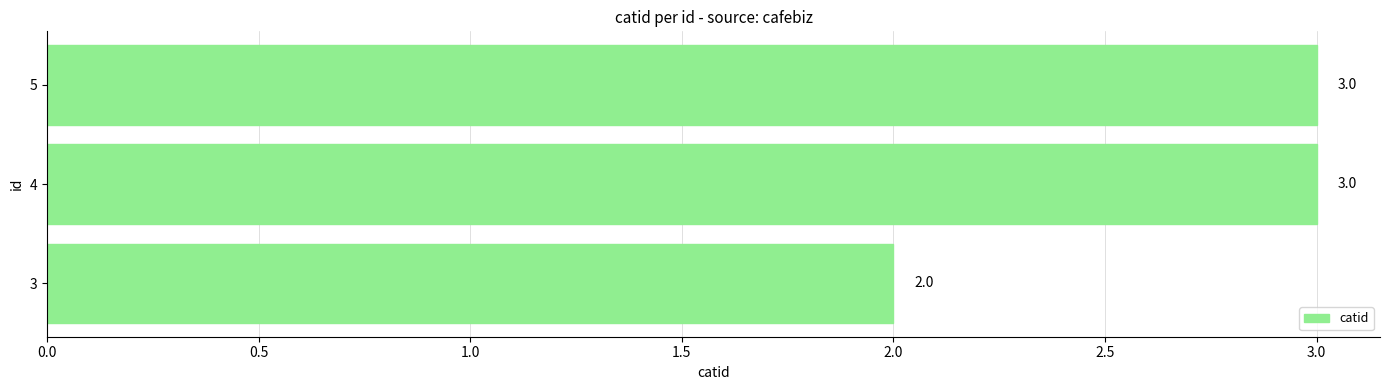

How many data points does each series have?

3